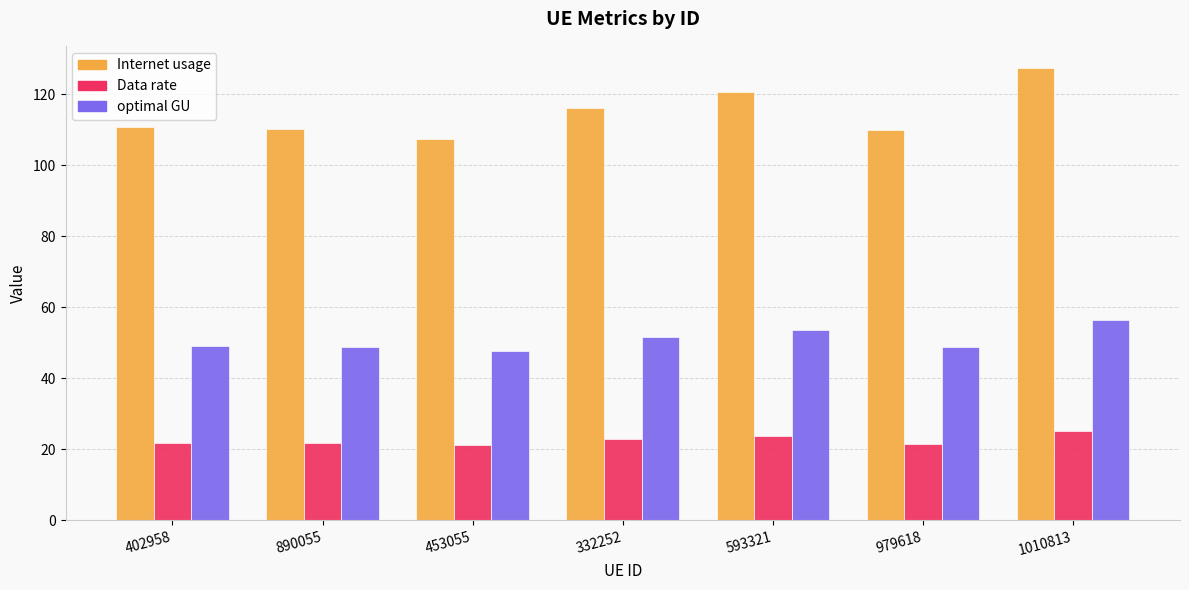

What value does the optimal GU series have at 593321?

53.5